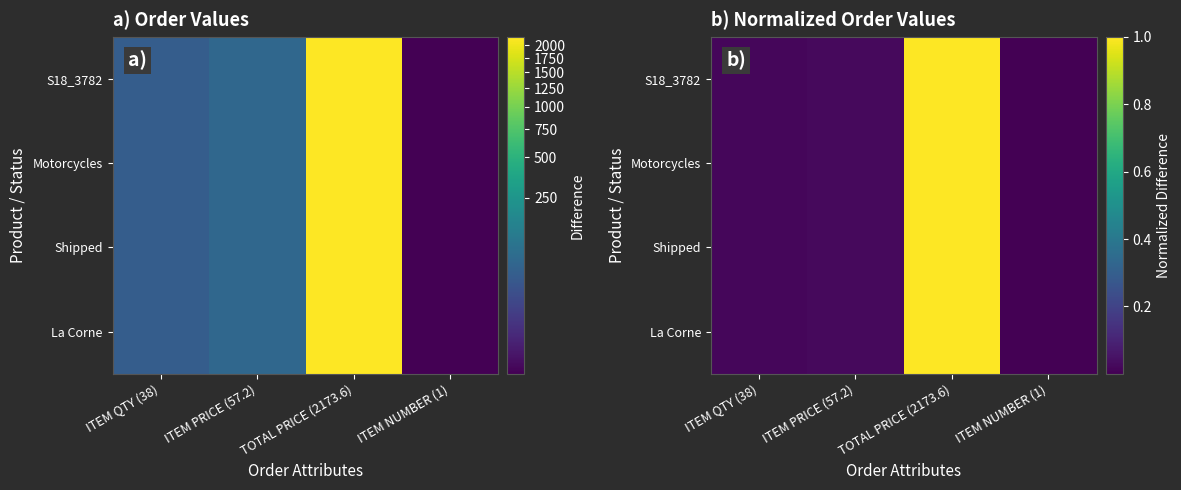

Rank the series at ITEM NUMBER (1) from highest to lowest value.

S18_3782, Motorcycles, Shipped, La Corne